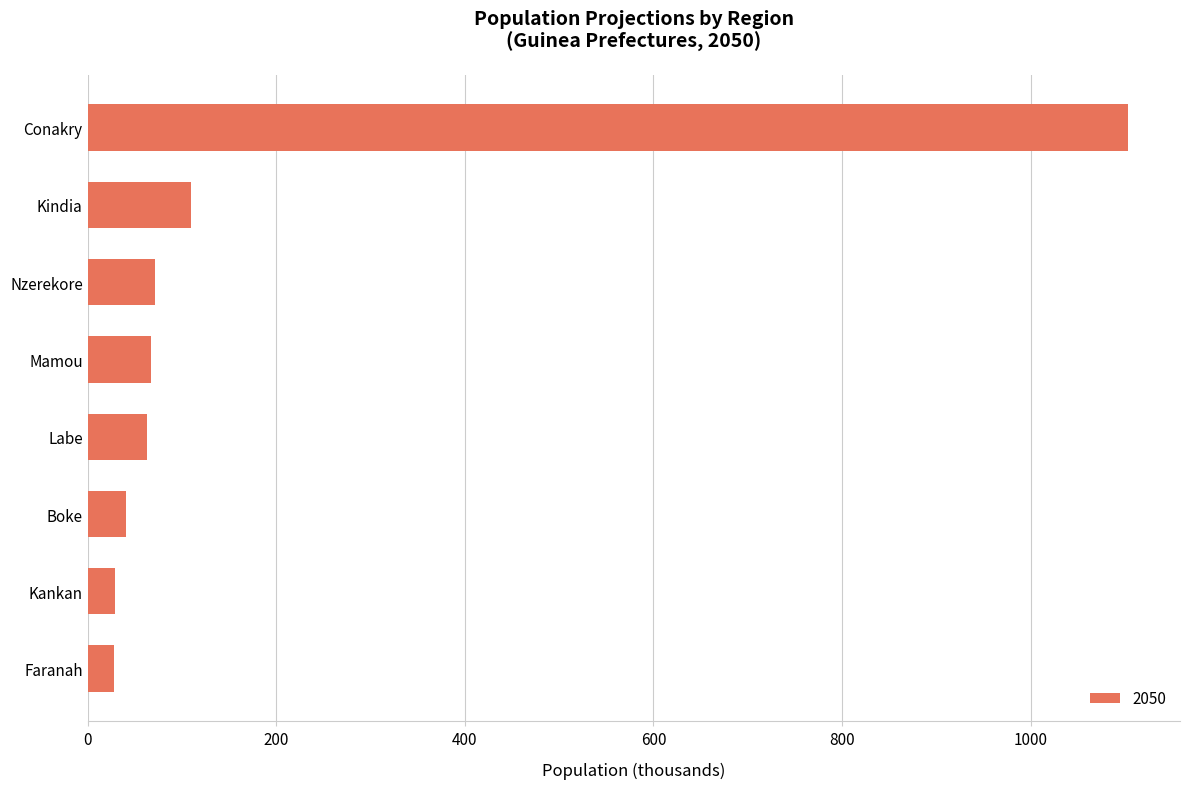

What is the change in value from Boke to Mamou?

+25.9